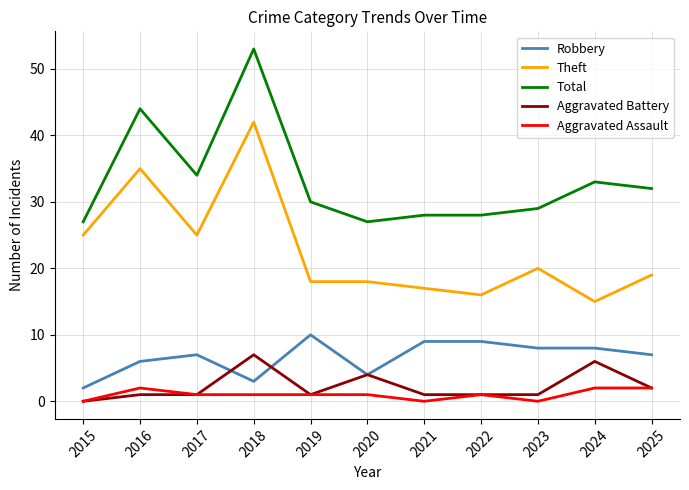

Rank the series by their maximum value, from highest to lowest.

Total, Theft, Robbery, Aggravated Battery, Aggravated Assault